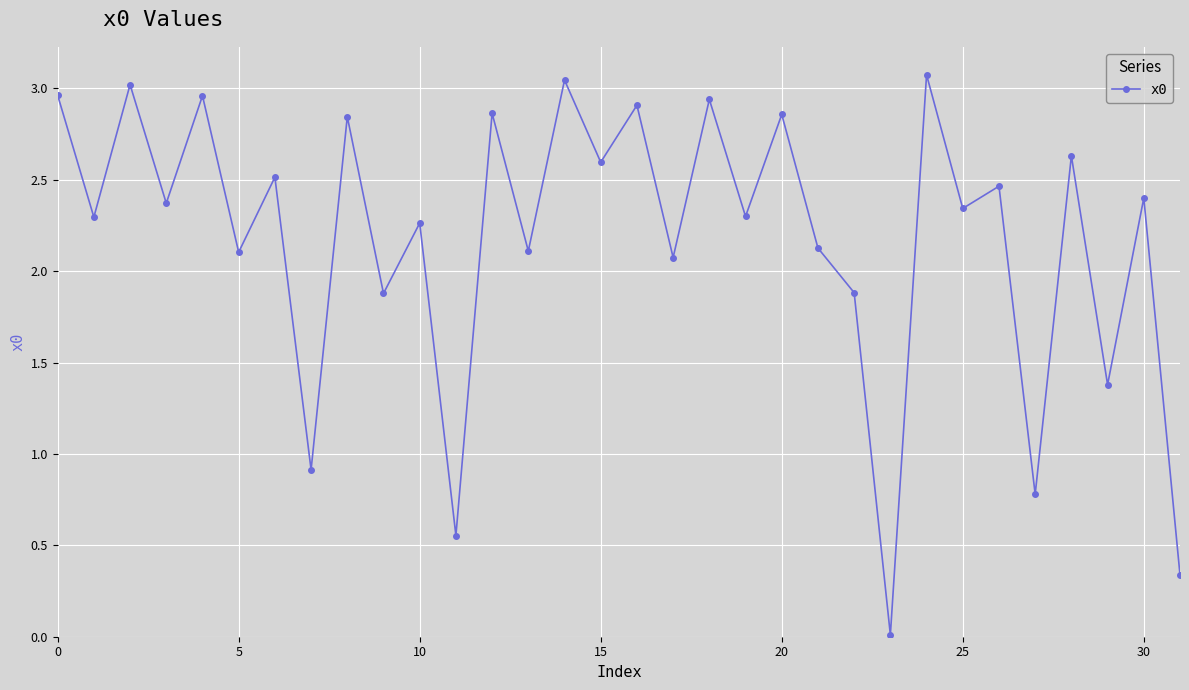

True or false: the data has more than 0 interior local peaks.

True